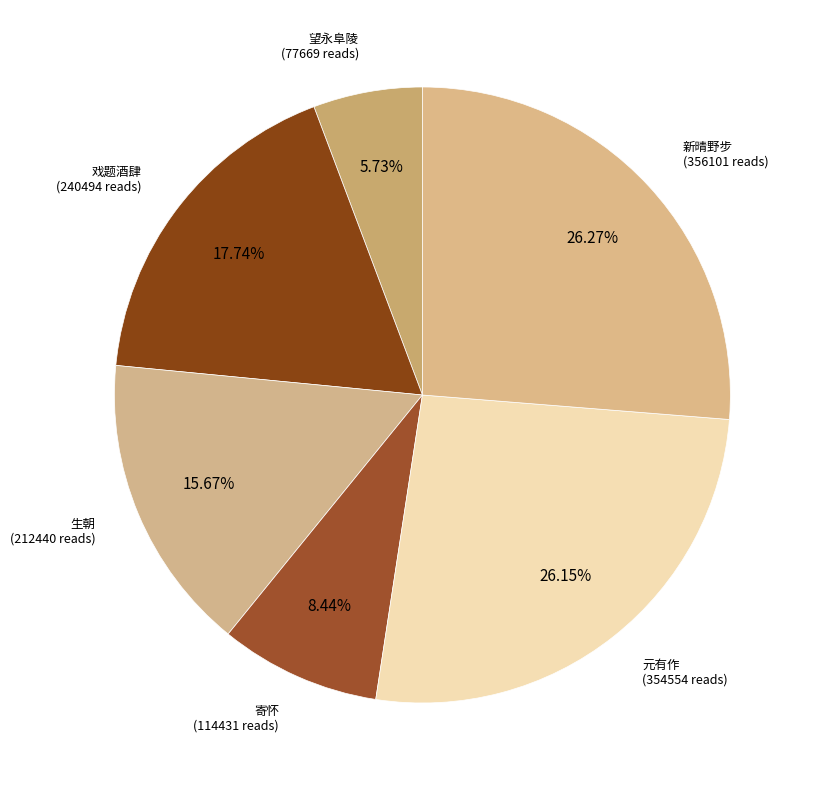

Count the number of slices in the pie.

6